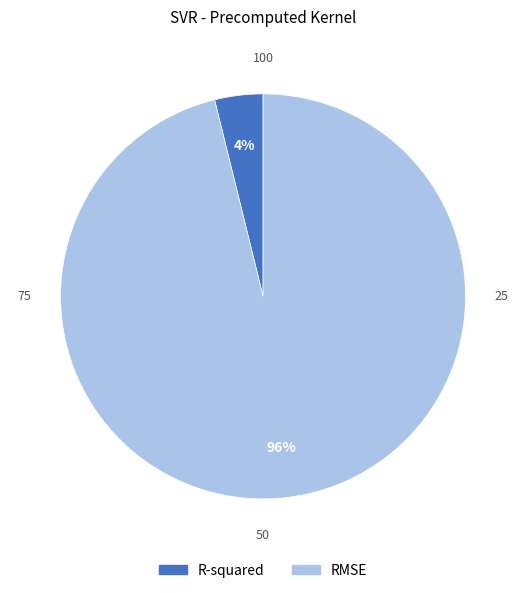

Do RMSE and R-squared together represent more than half of the pie?

Yes